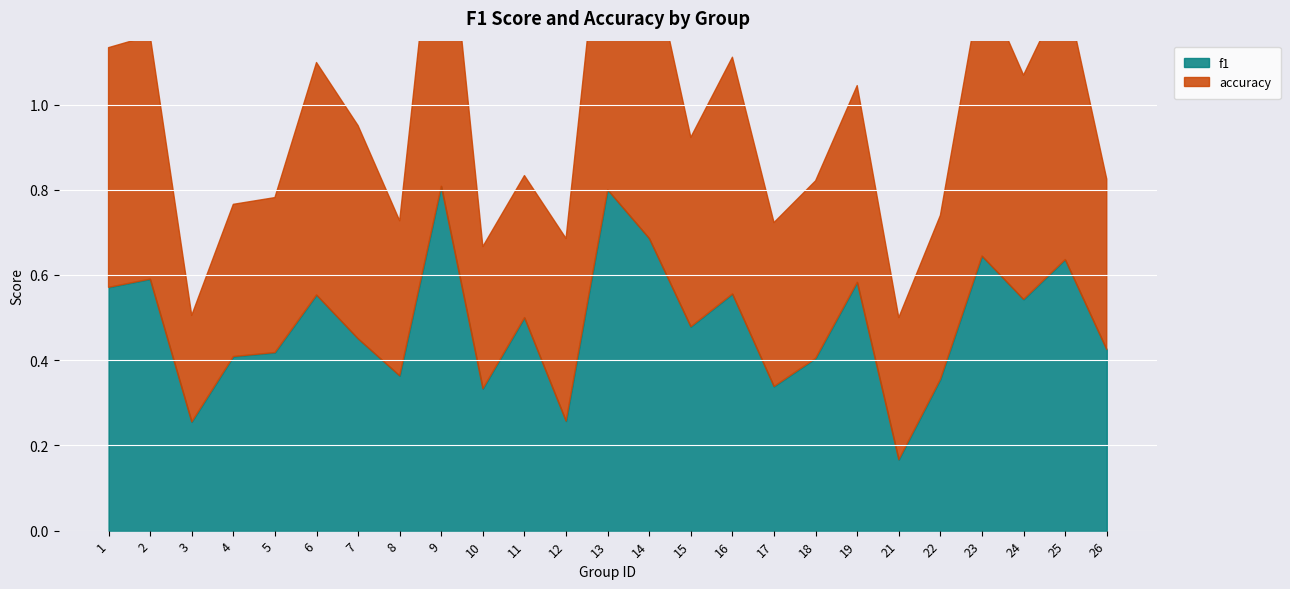

What is the maximum value for accuracy?

0.8